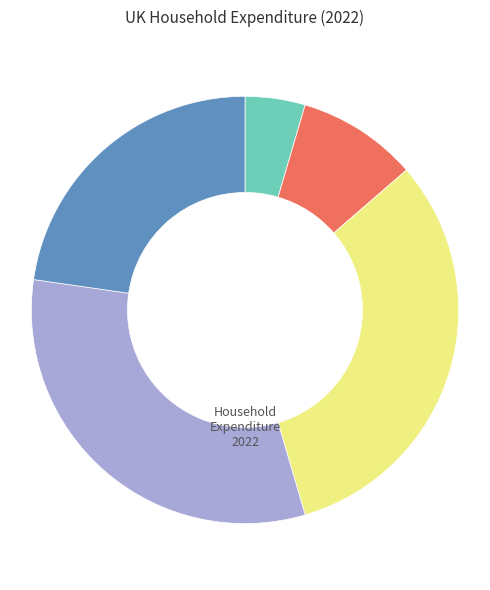

Is there a majority slice in this chart?

No